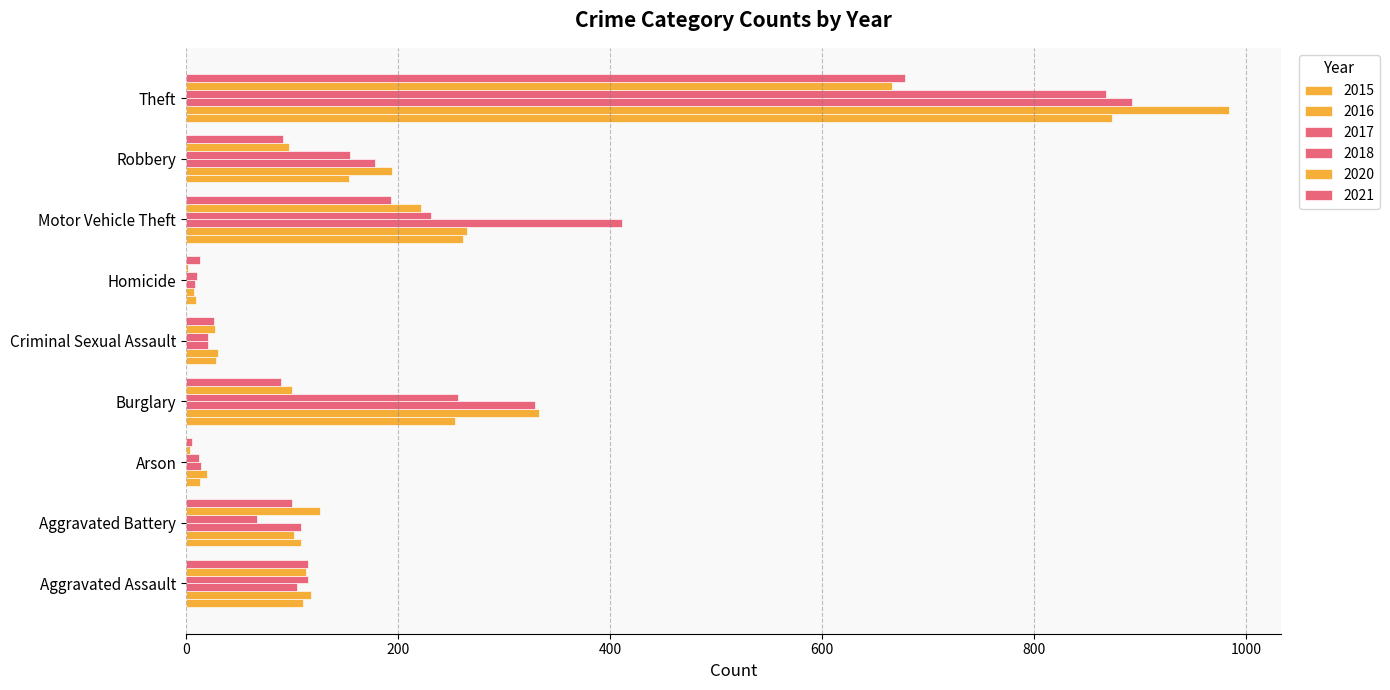

The 2016 series shows 68 at Robbery. True or false?

False